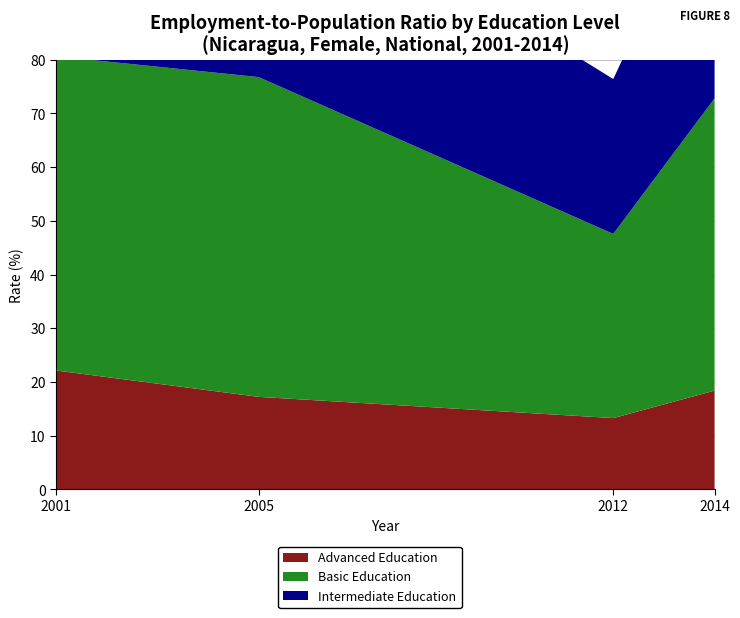

Reading left to right, transcribe all the data shown in this chart.

Advanced Education: 2001=22.1	2005=17.2	2012=13.3	2014=18.4
Basic Education: 2001=58.5	2005=59.6	2012=34.3	2014=54.4
Intermediate Education: 2001=47.4	2005=40.5	2012=28.8	2014=44.0